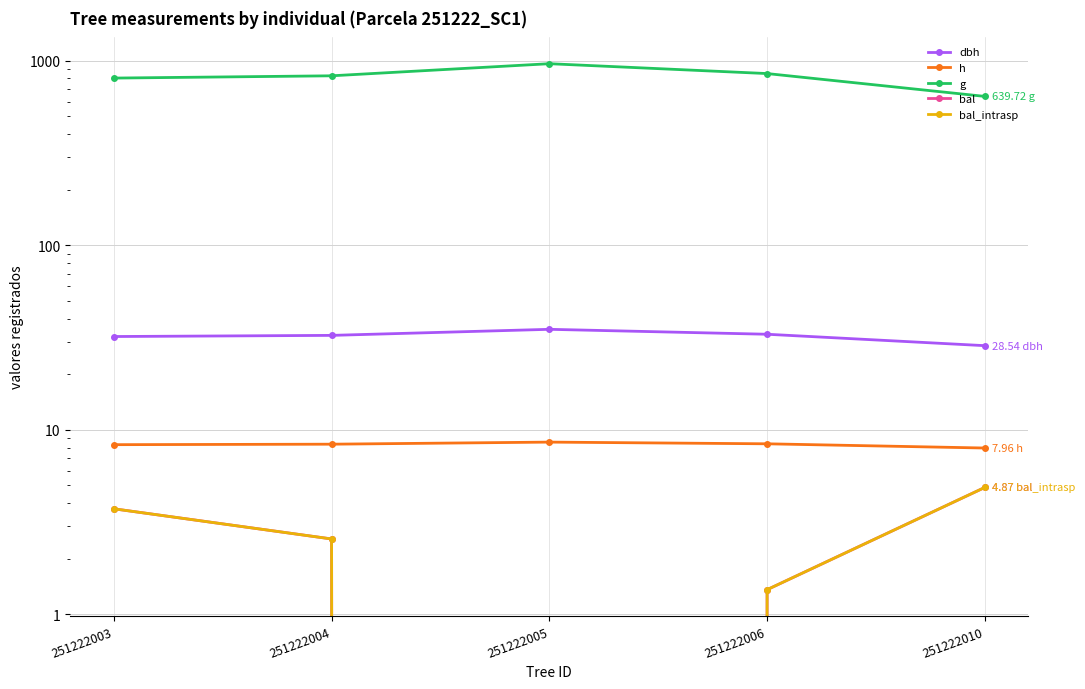

Where is g nearest to the value 800?

251222003